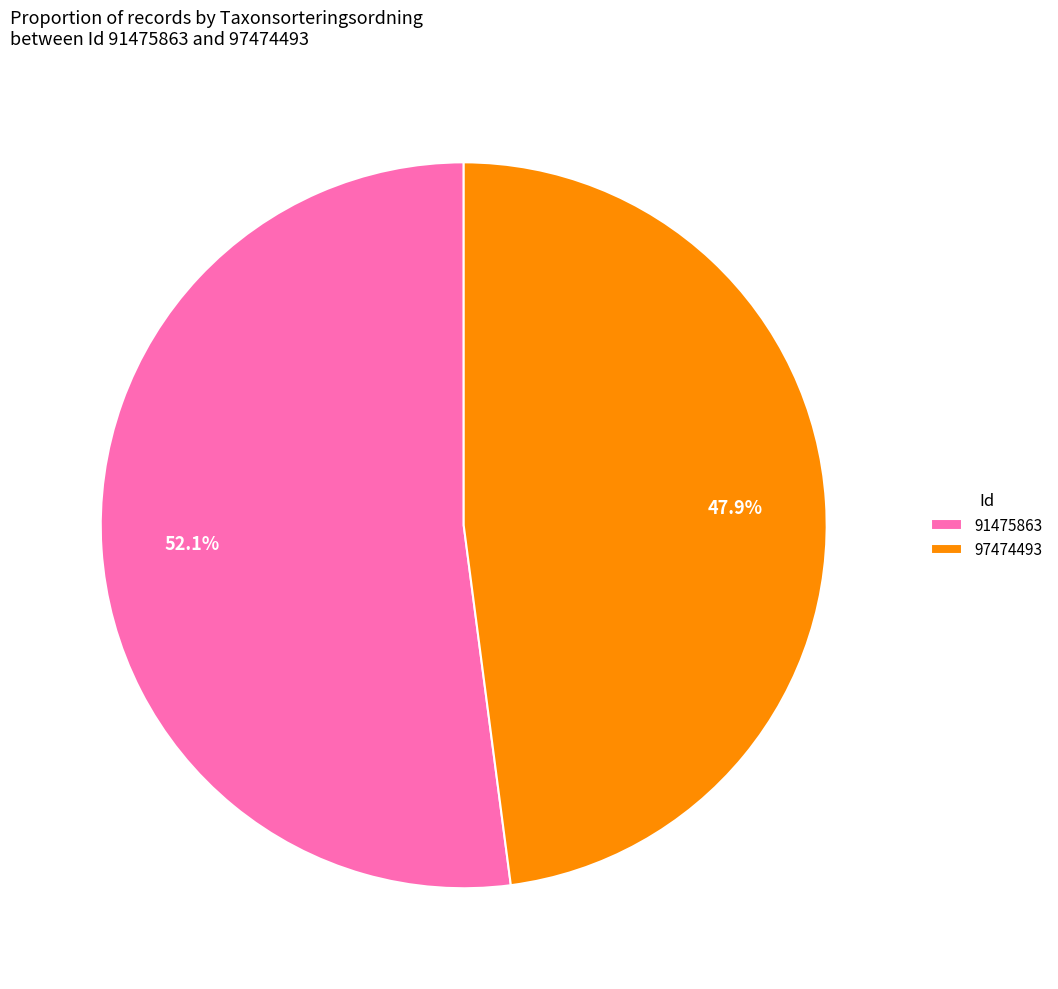

Is the sum of 91475863 and 97474493 greater than half?

Yes